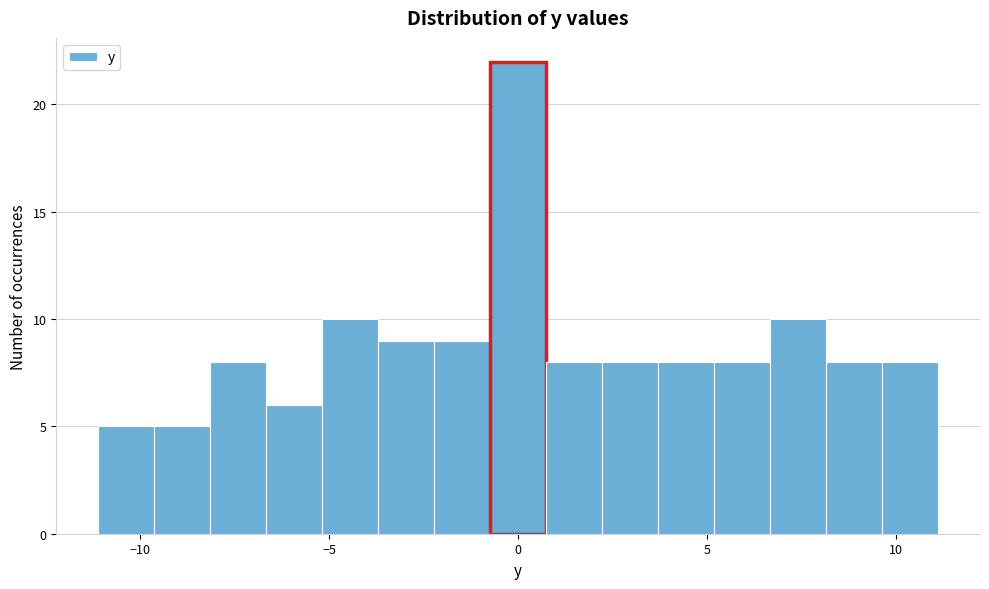

Read against the x-axis, roughly where is the centre of the tallest bar?

0.0